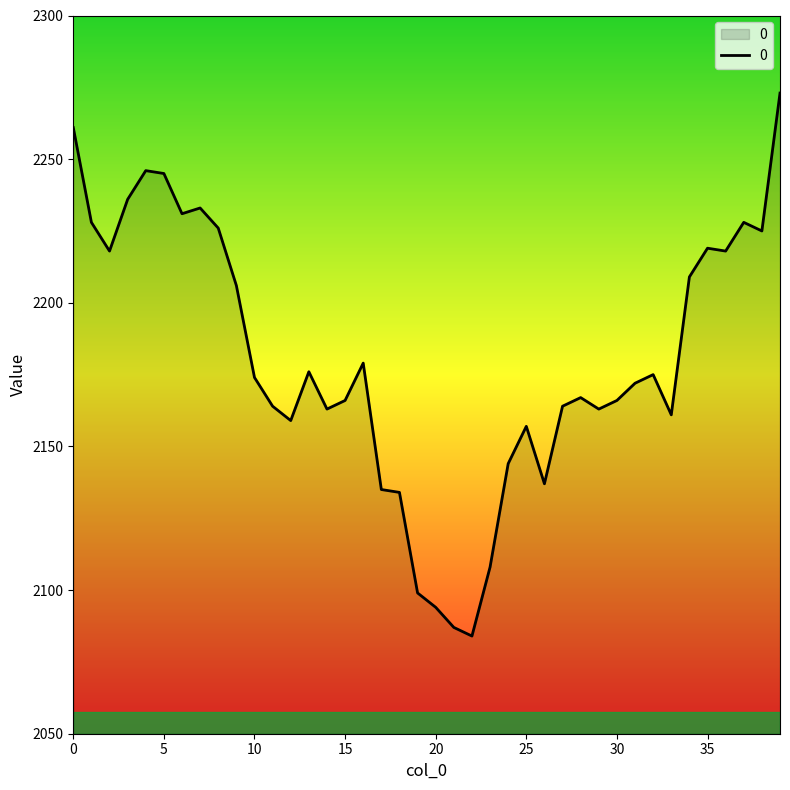

What is the sum of all values?

87230